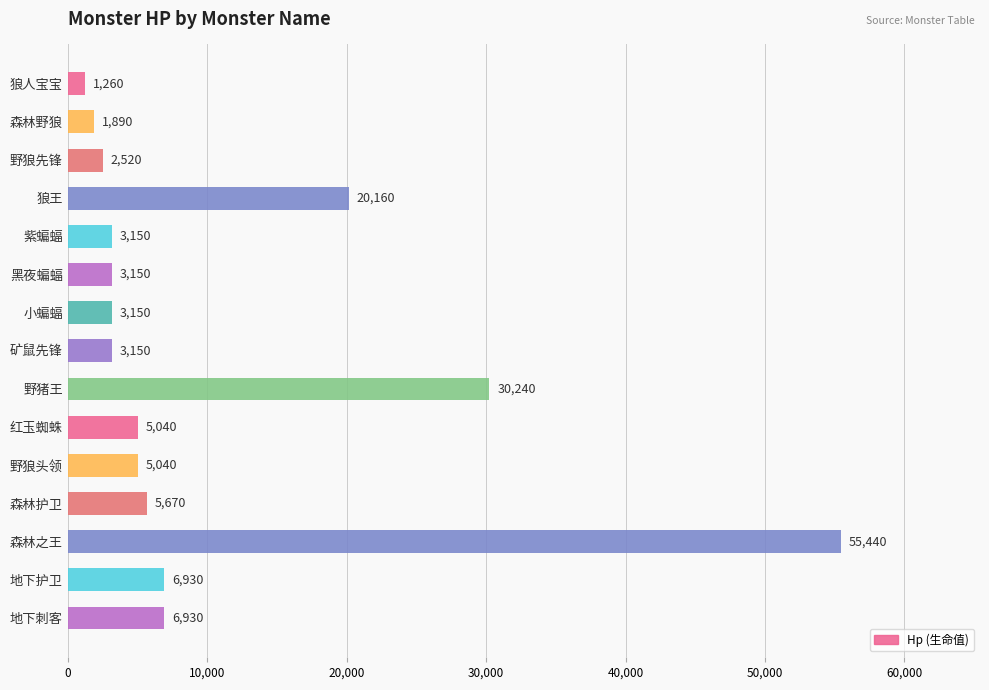

True or false: the data shows 6930 at 地下刺客.

True